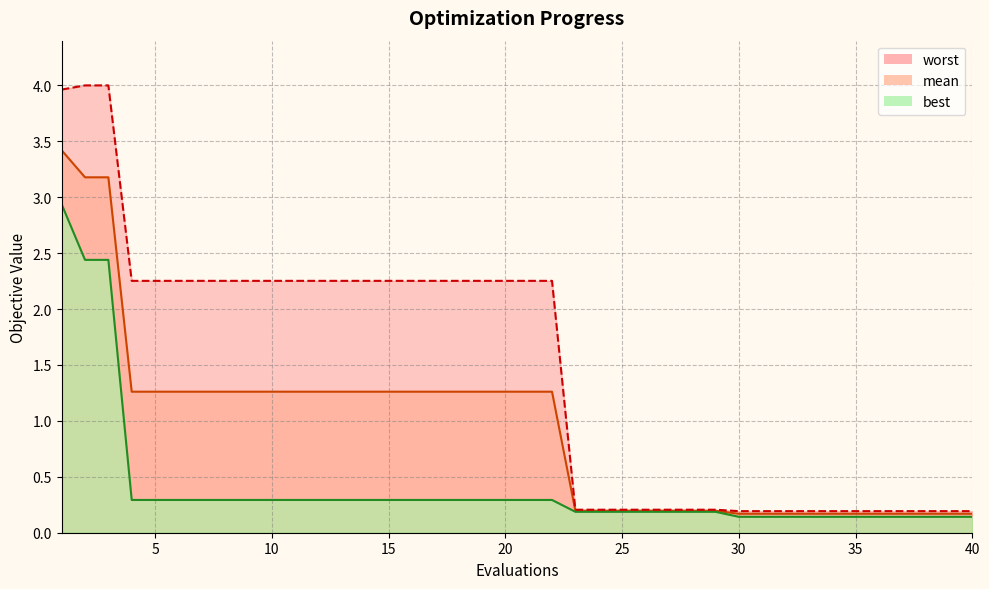

Which series changed the most between 16 and 20?

mean